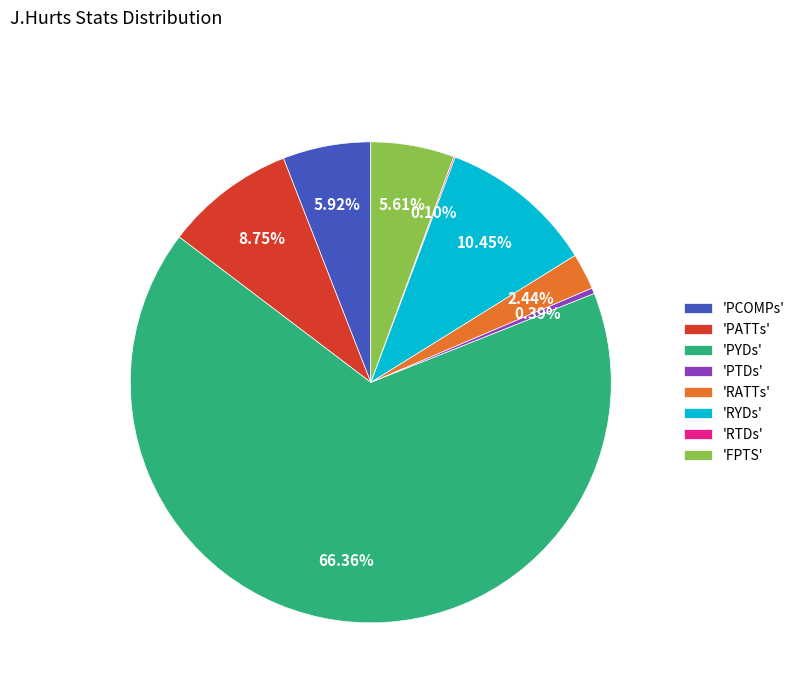

Between 'PTDs' and 'RATTs', which is larger?

'RATTs'